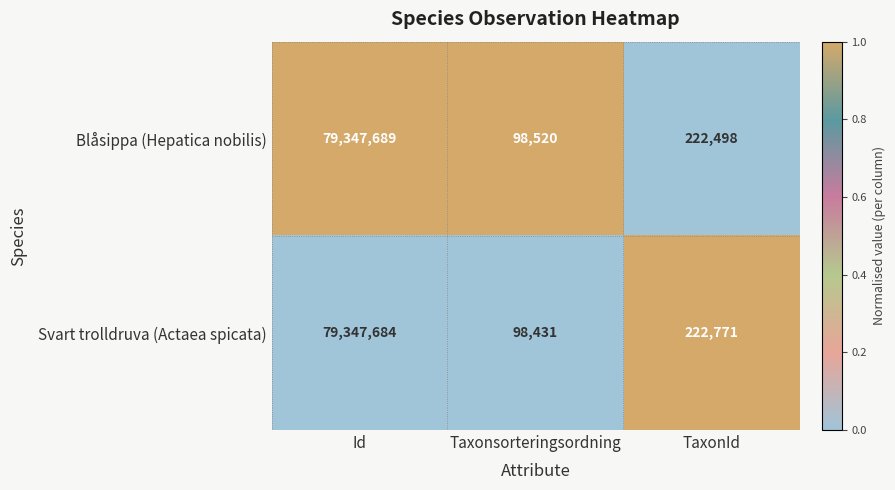

Which series has the largest total across all categories?

Svart trolldruva (Actaea spicata)